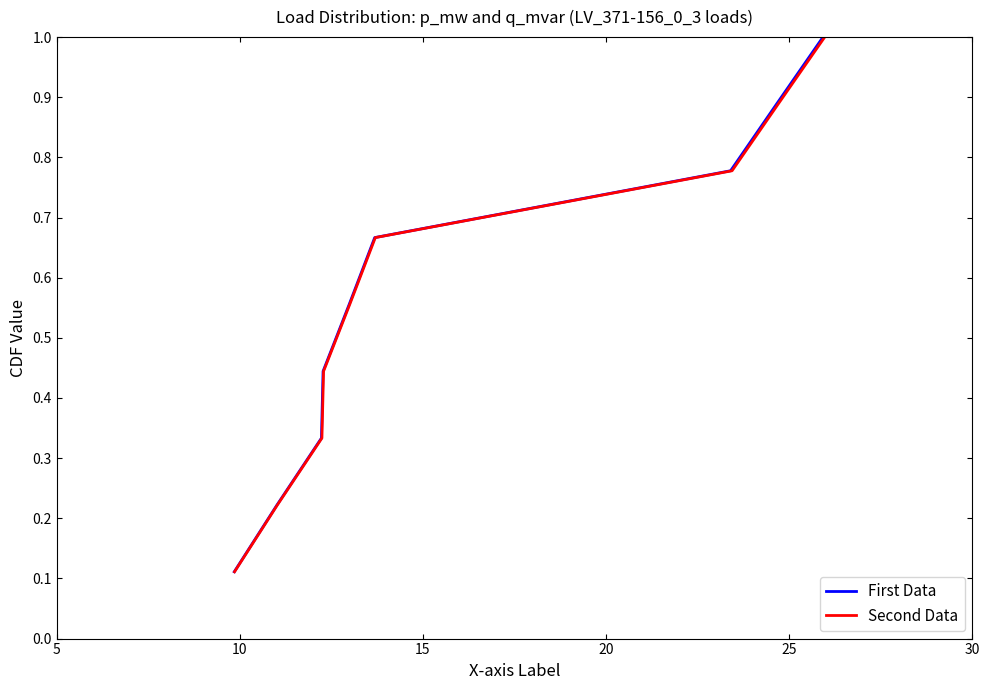

True or false: q_mvar and p_mw intersect in this chart.

False